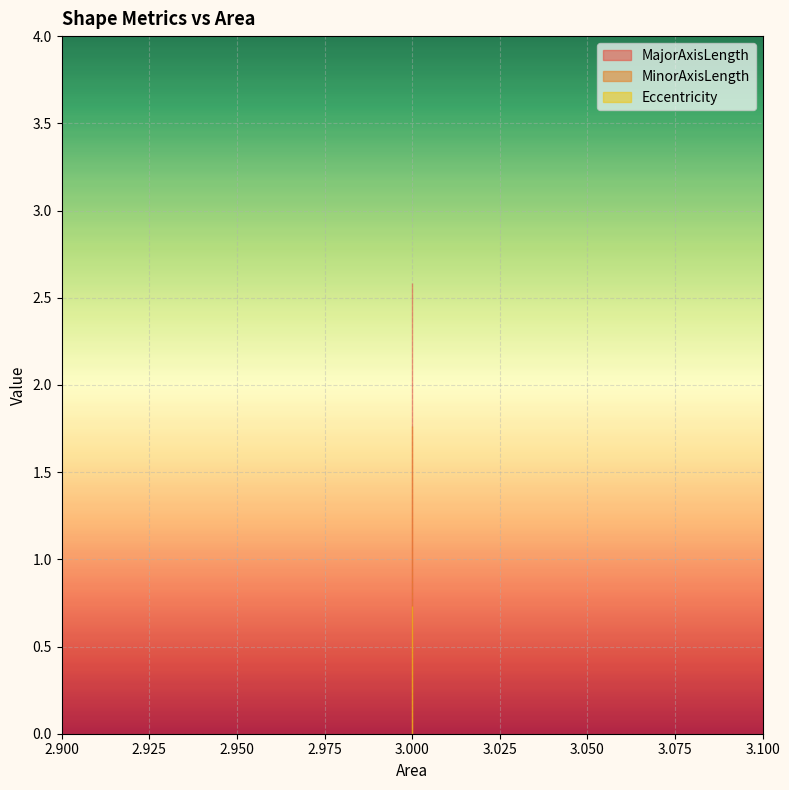

Which series changed the most between 3 and 3?

MajorAxisLength